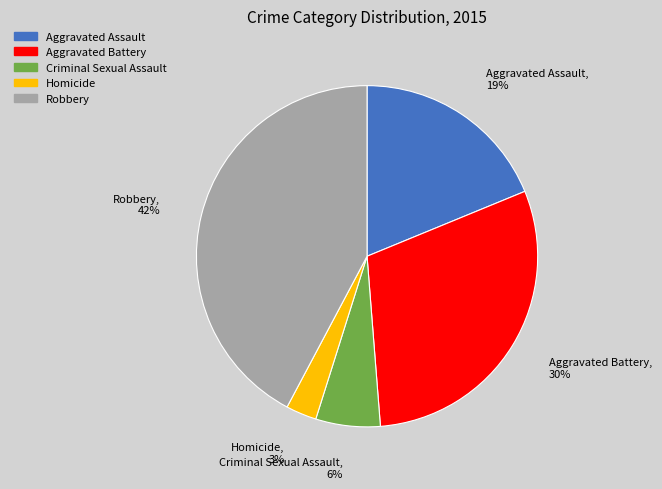

How many slices are in this pie chart?

5